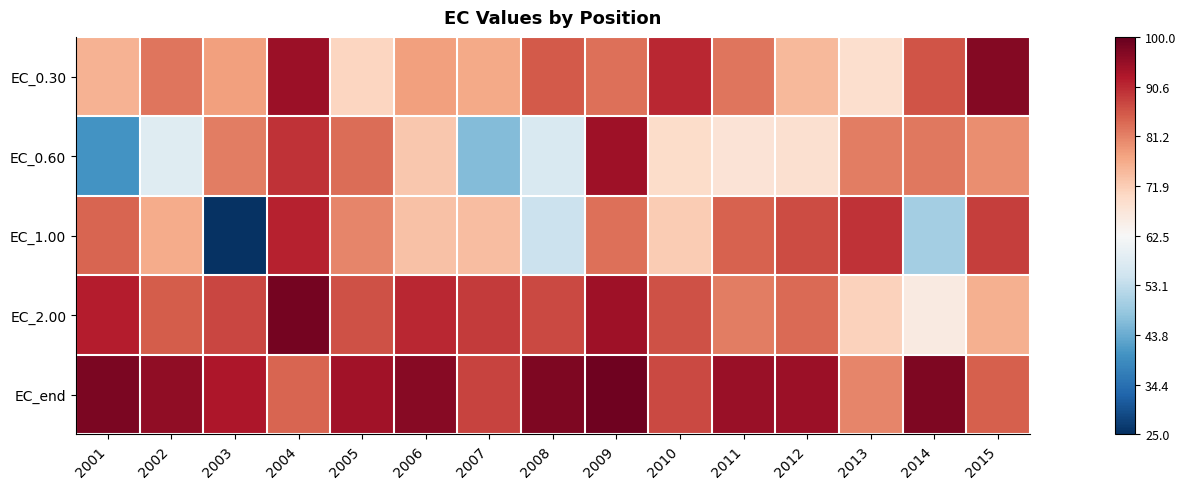

Which category has the lowest value across all series?

2003